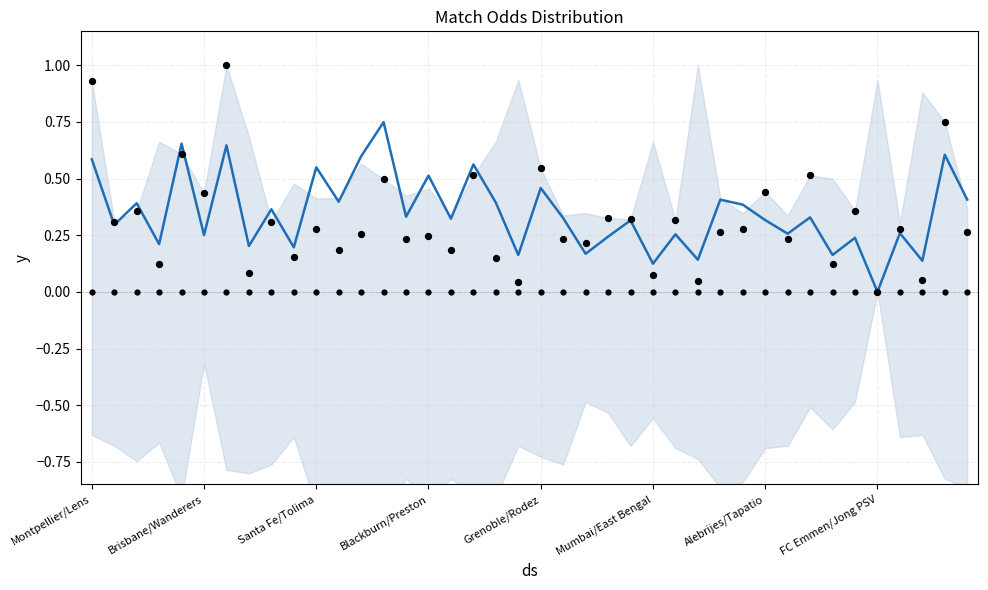

Which series has the largest total across all categories?

mean